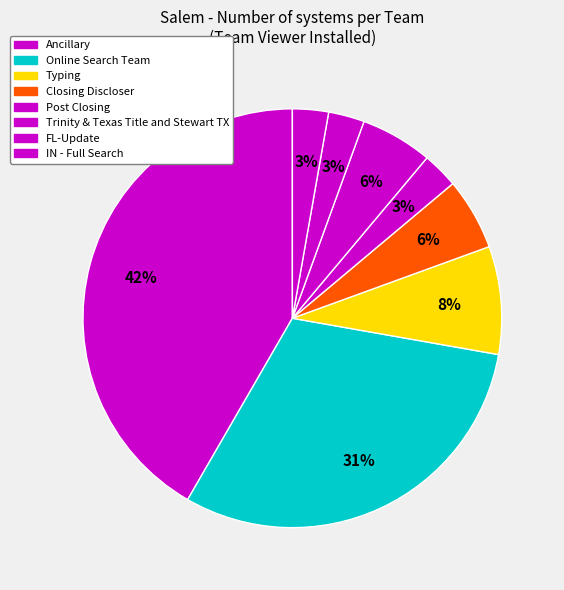

Does any single category account for the majority?

No